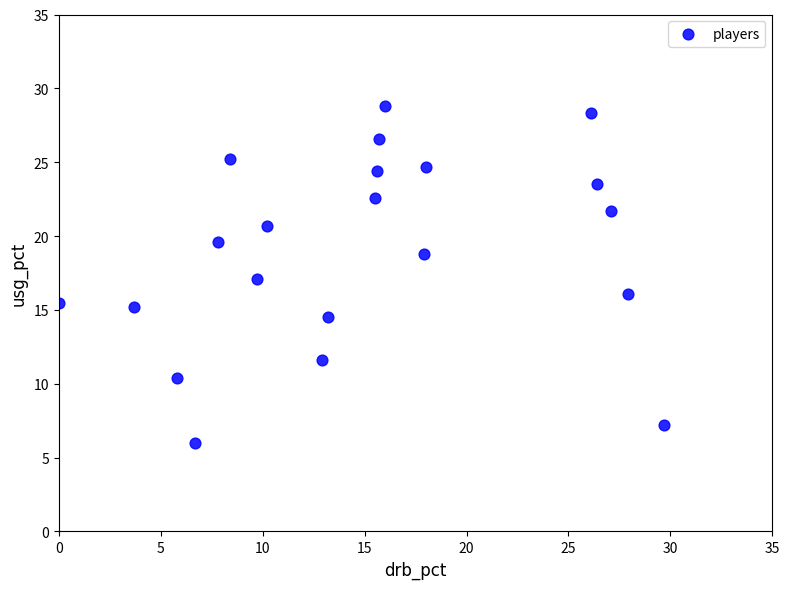

What is the range of X values (max minus min)?

29.7